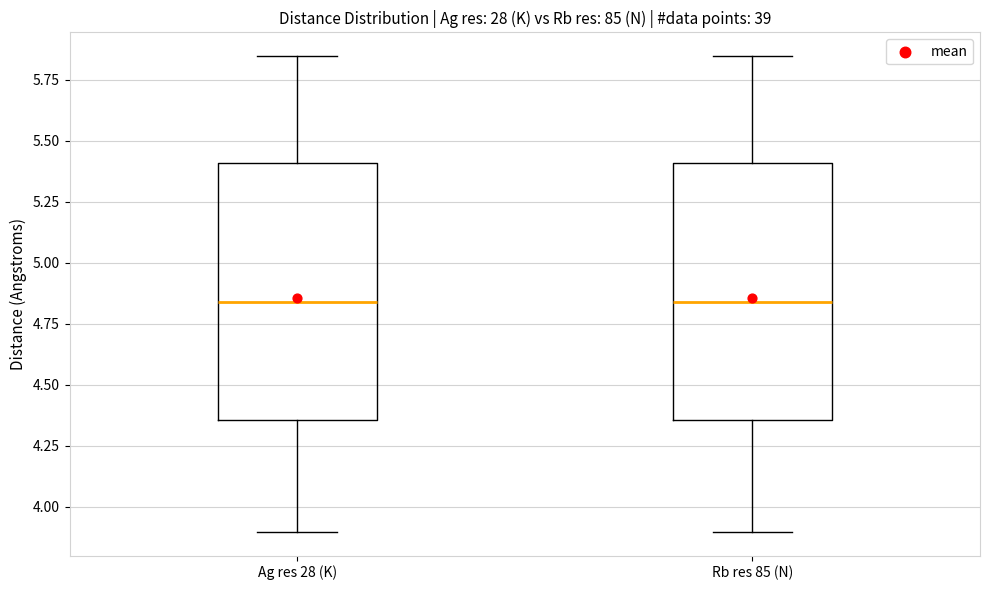

Reading left to right, read every box against the y-axis: the position of its median line, the range the box covers, and the ends of its whiskers. The values are not printed on the chart, so give them approximately, as read against the axis.

Ag res 28 (K): median 4.85, box 4.35 to 5.40, whiskers 3.90 to 5.85
Rb res 85 (N): median 4.85, box 4.35 to 5.40, whiskers 3.90 to 5.85